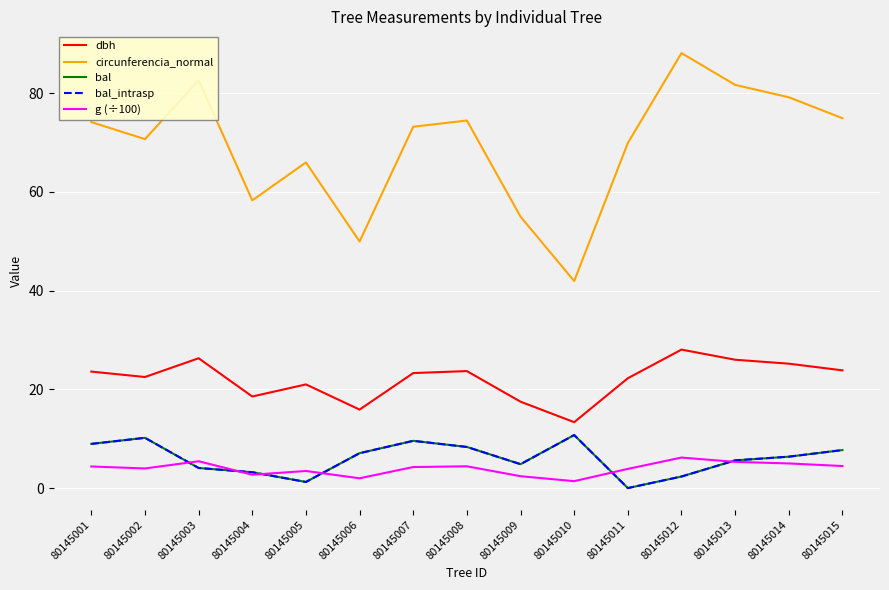

The value of bal at 80145007 is 9.6. True or false?

True